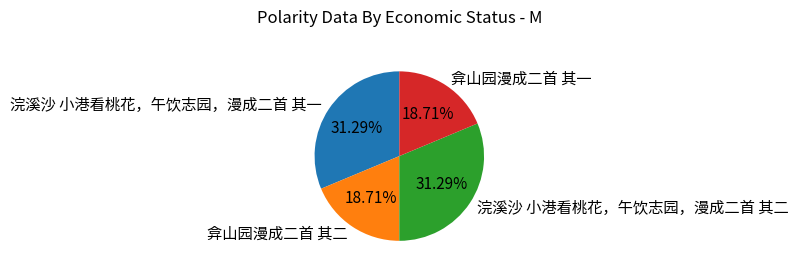

To the nearest percent, what is the difference between the largest and smallest slice percentages?

13%